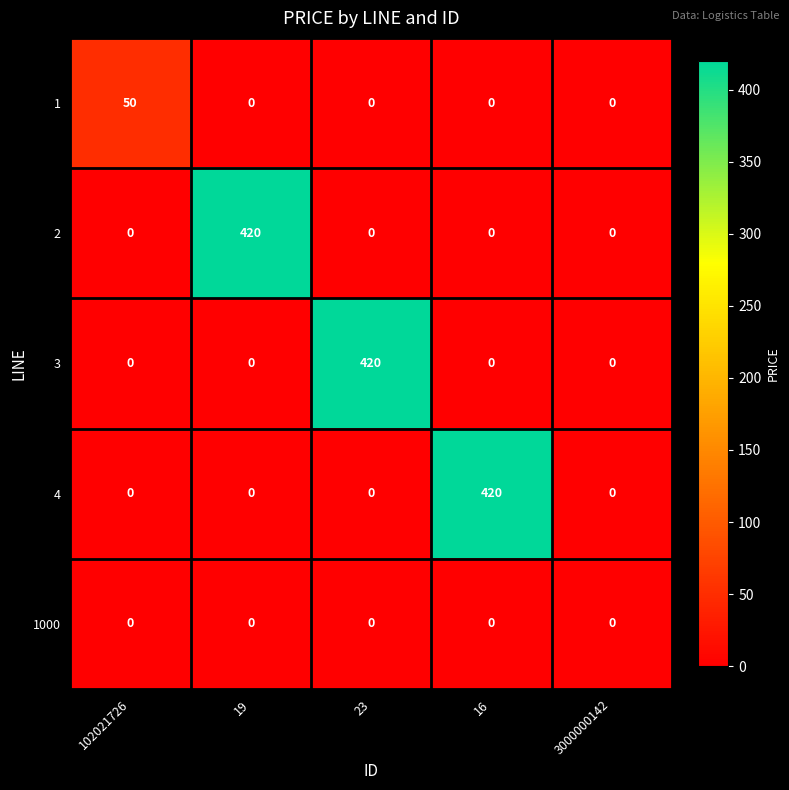

Reading left to right, extract all data points from this chart.

1: 50	0	0	0	0
2: 0	420	0	0	0
3: 0	0	420	0	0
4: 0	0	0	420	0
1000: 0	0	0	0	0